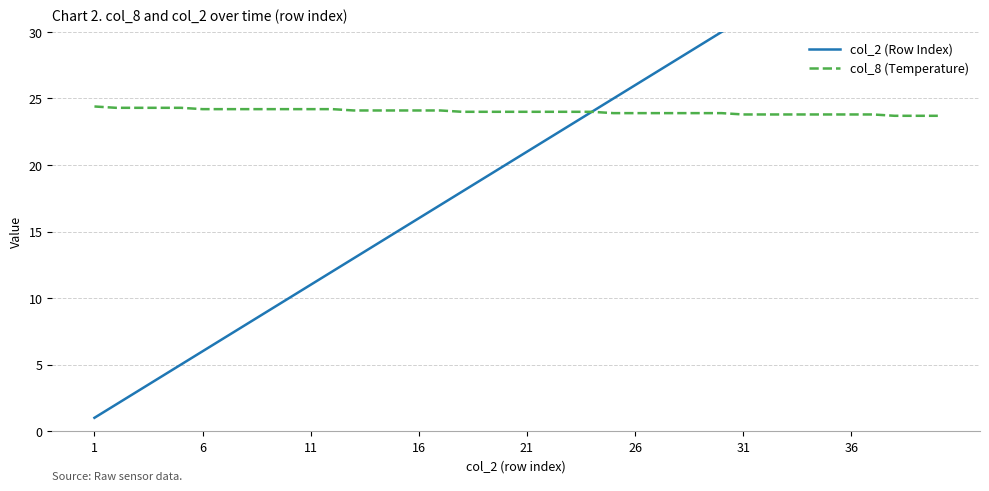

The value of col_2 (Row Index) at 39 is 11.3. True or false?

False